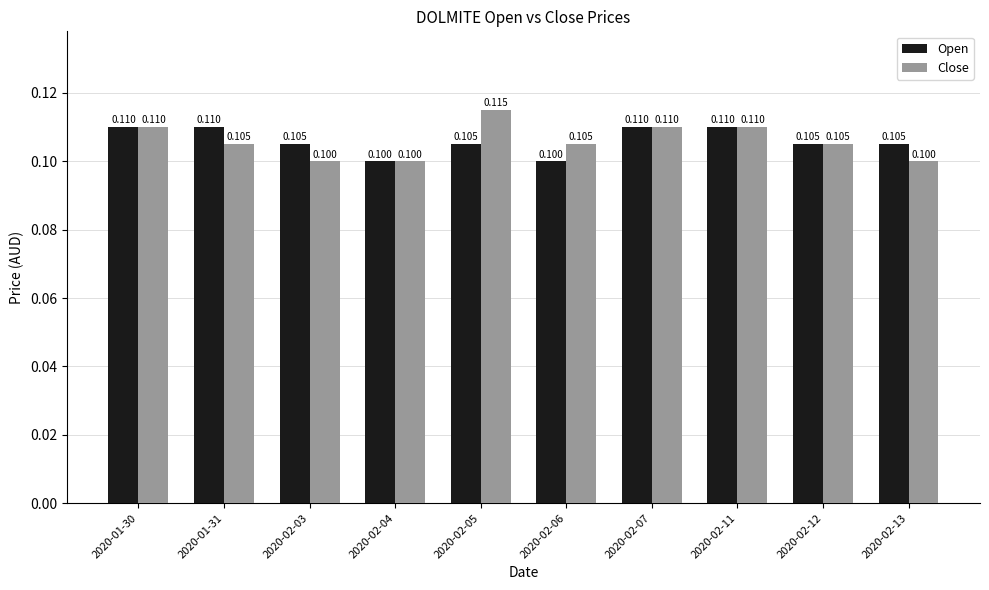

What is the minimum value for Open?

0.1